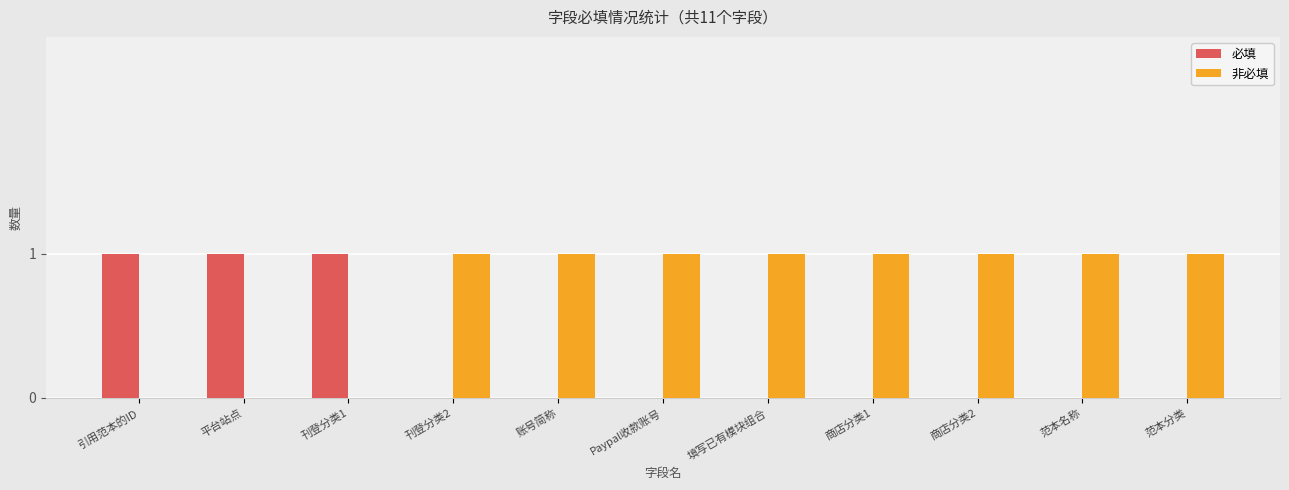

Count the number of categories in the chart.

11